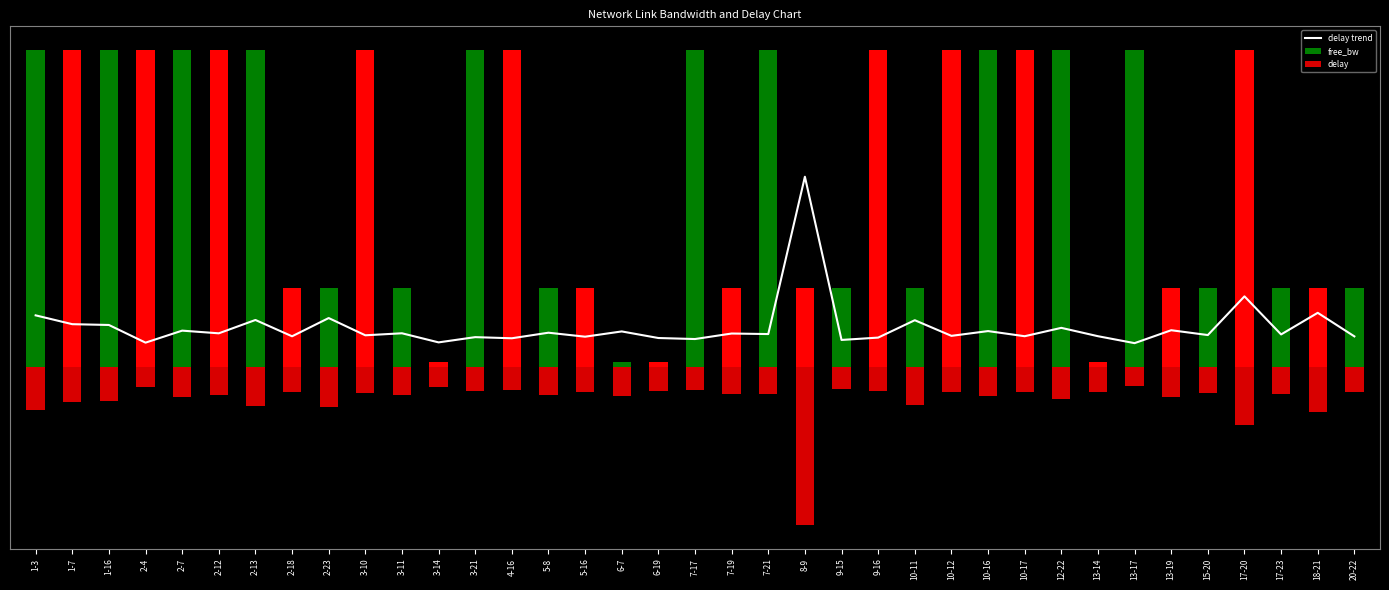

At which label does delay trend reach its peak?

8-9